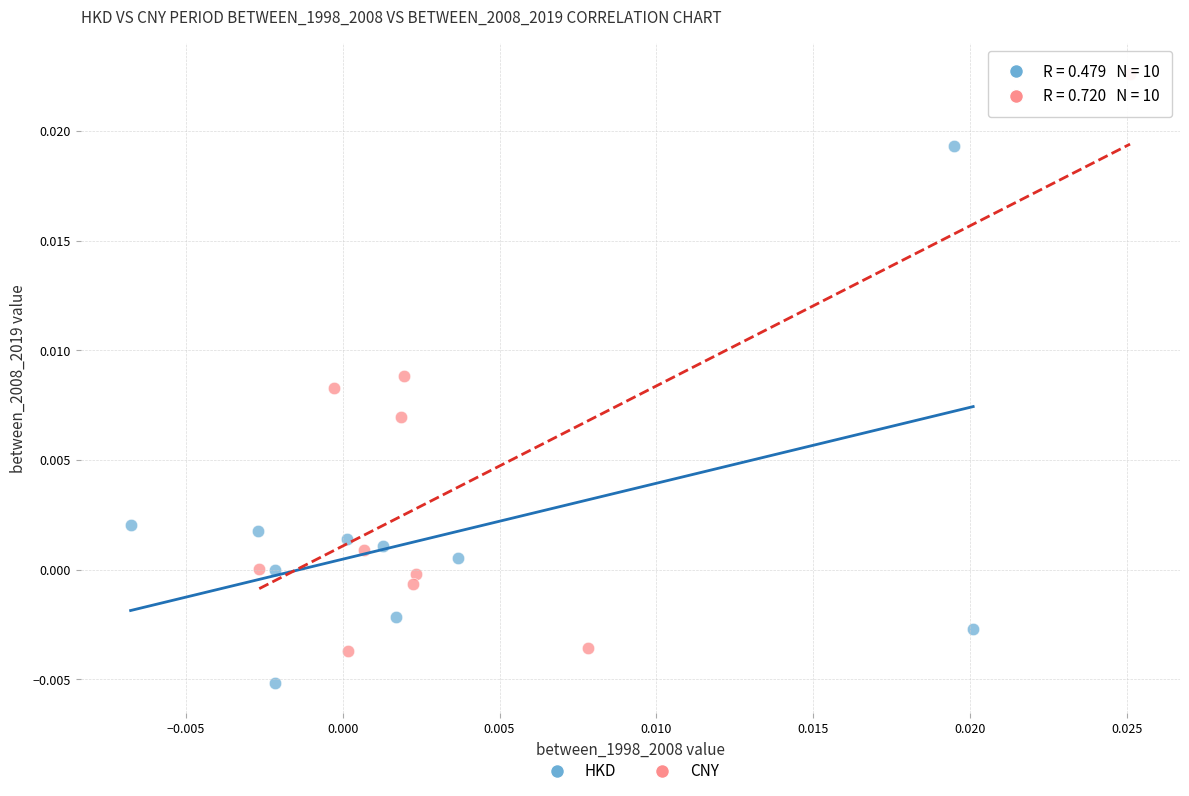

Which series contains the lowest Y value?

HKD